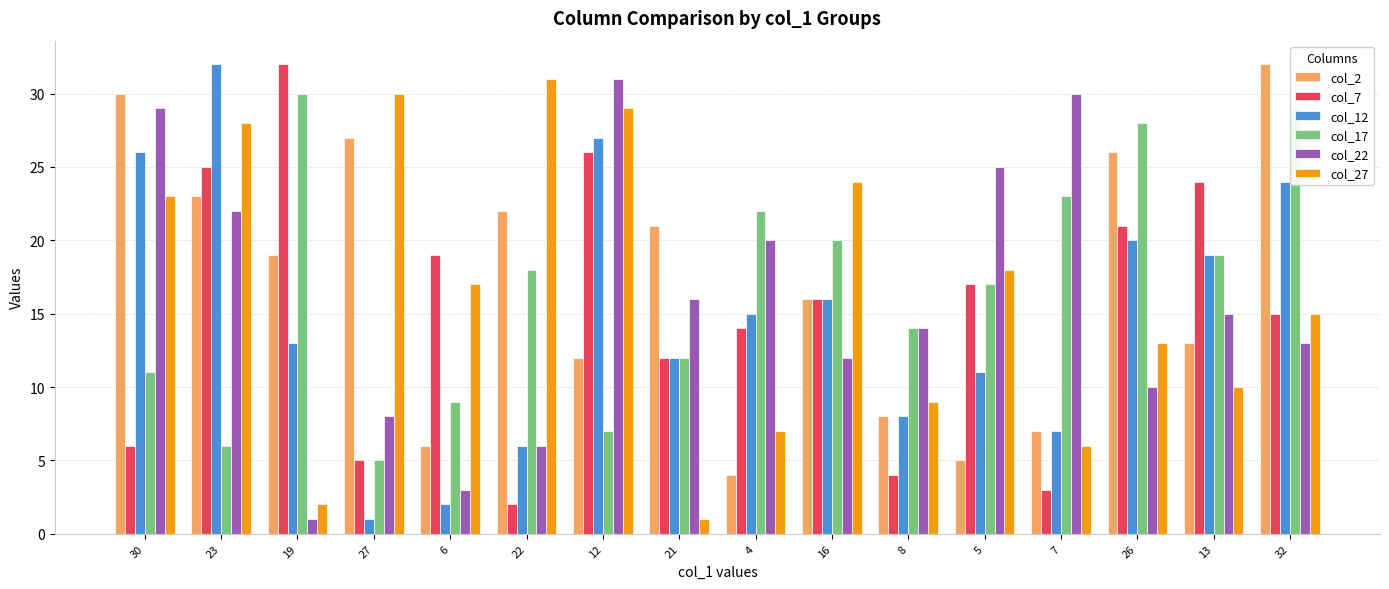

Is the value of col_12 at 22 greater than the value of col_2 at 22?

No